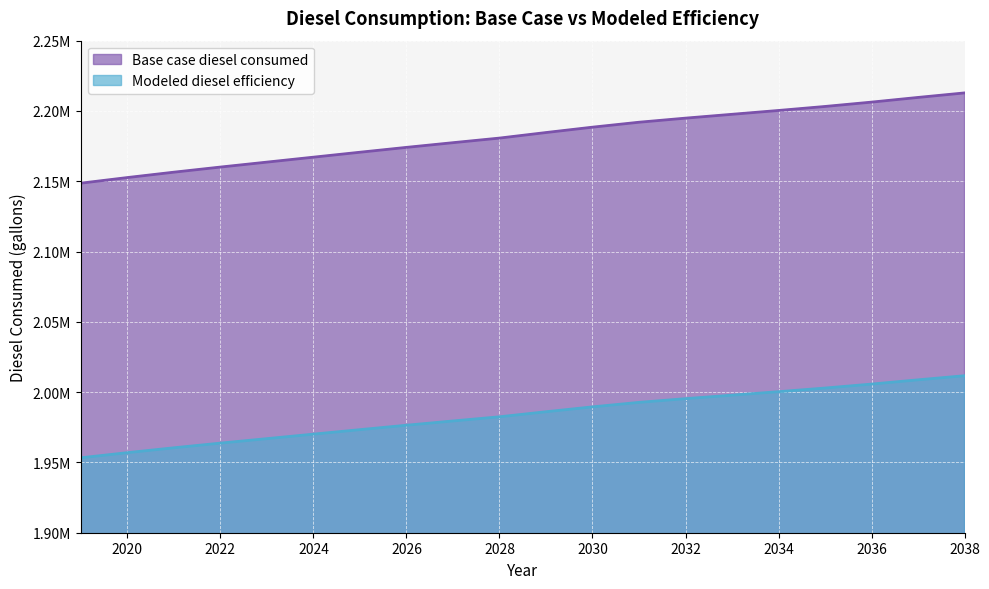

True or false: Base case diesel consumed has more than 2 interior local peaks.

False